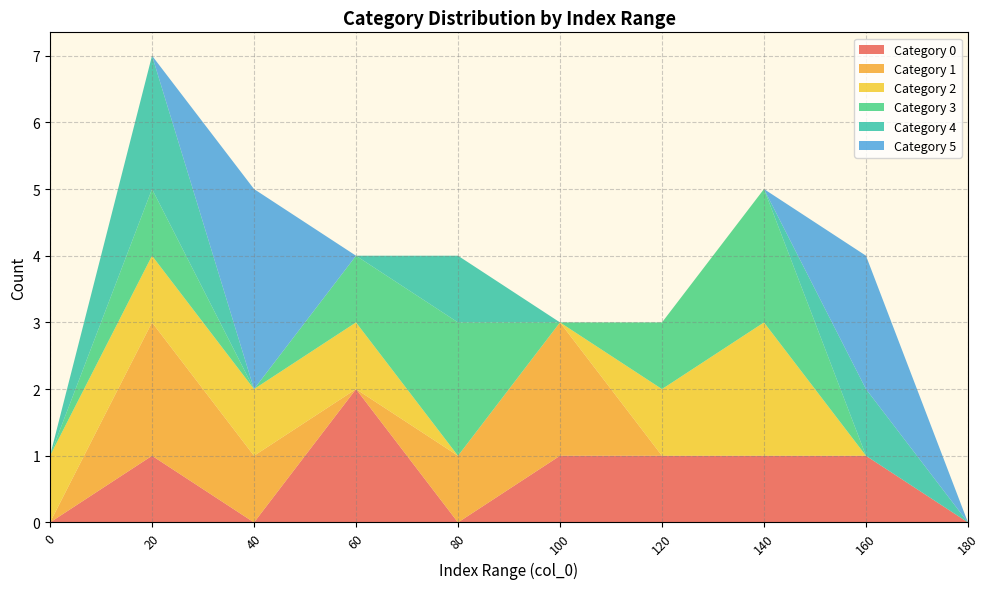

What is the total value across all series at 60?

4